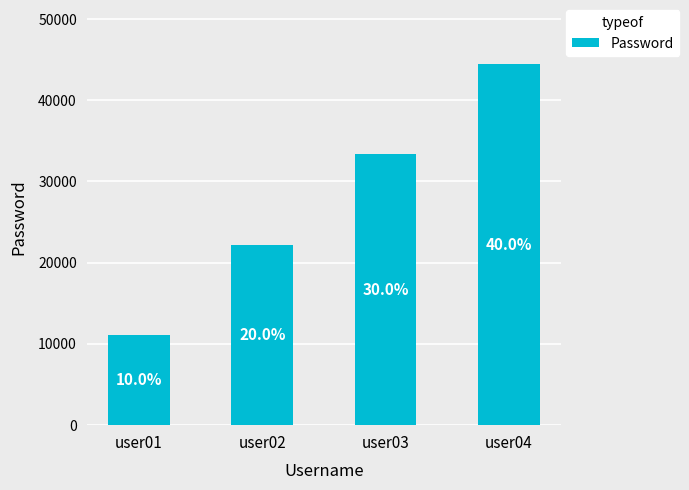

True or false: the data shows 44444 at user04.

True